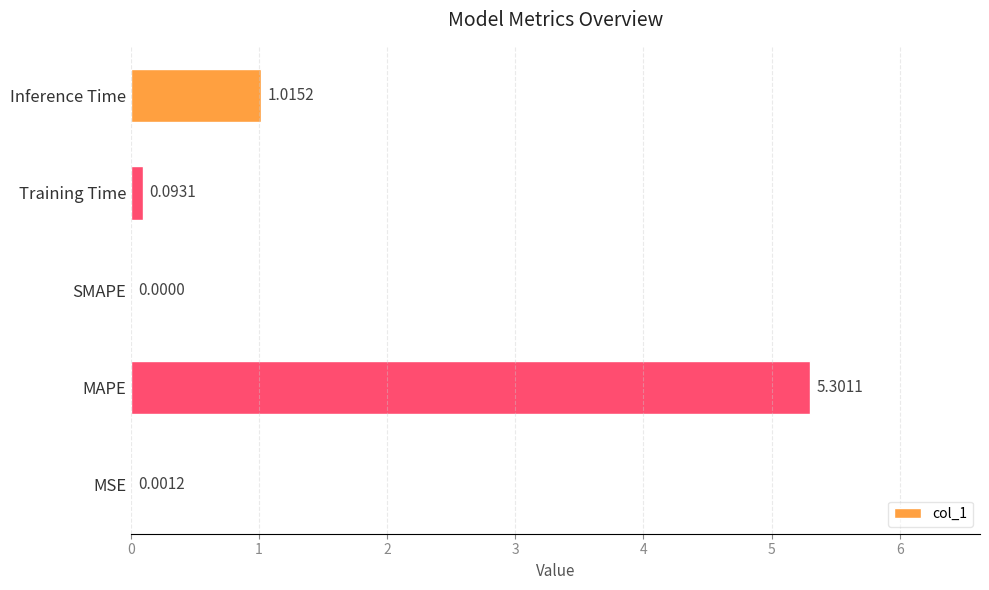

Where is the data nearest to the value 2?

Inference Time